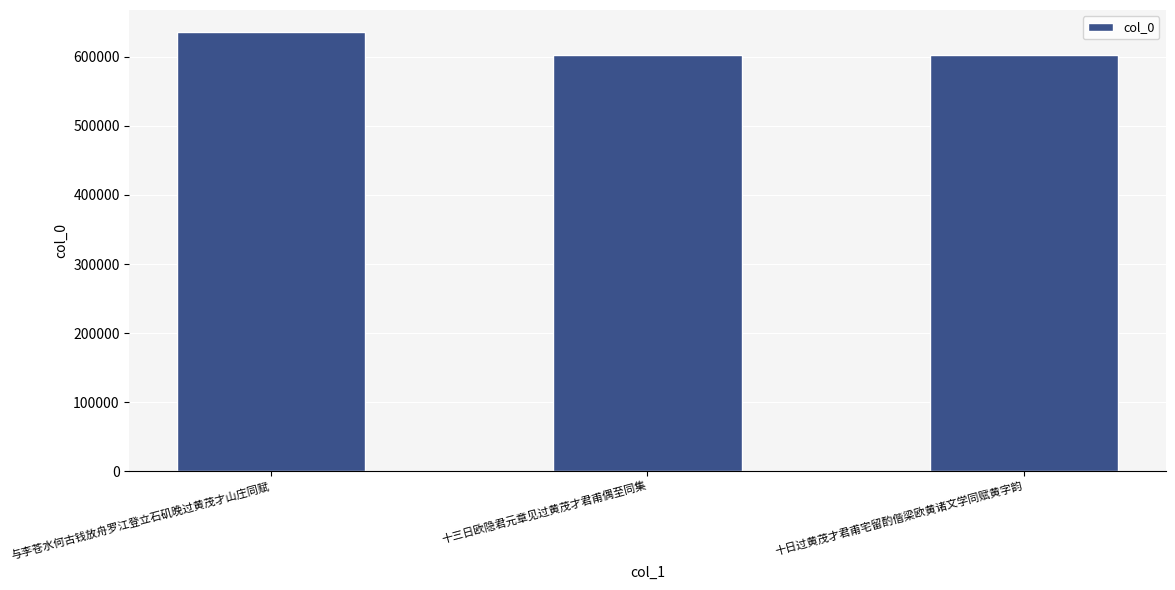

Where is the data nearest to the value 619630?

十三日欧隐君元章见过黄茂才君甫偶至同集